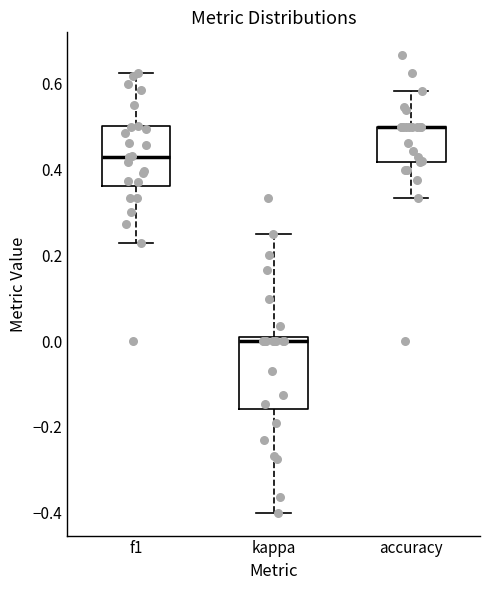

Which box is the tallest, from its lower edge to its upper edge?

kappa